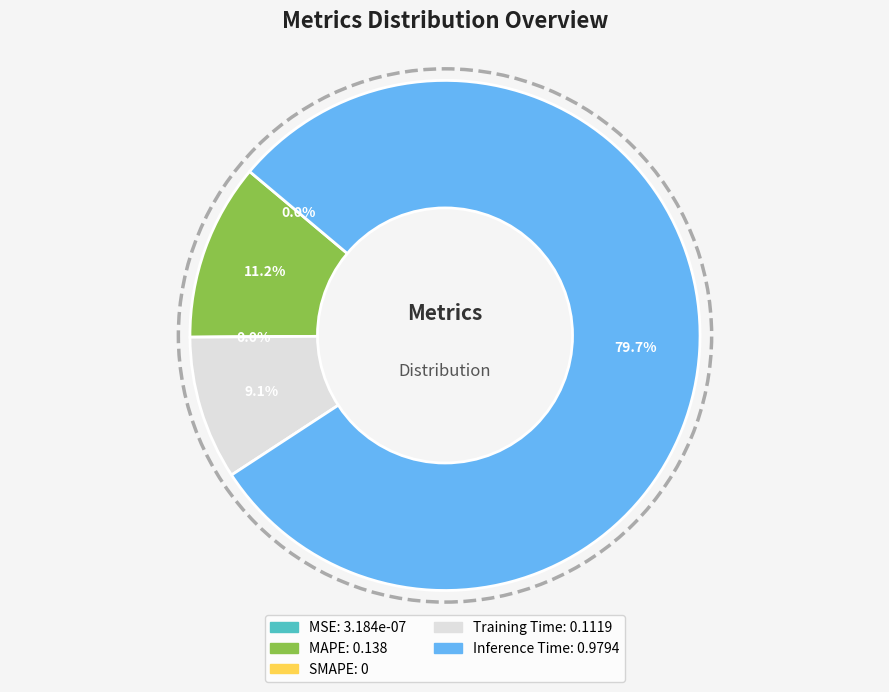

The SMAPE slice represents 1% of the pie. True or false?

False